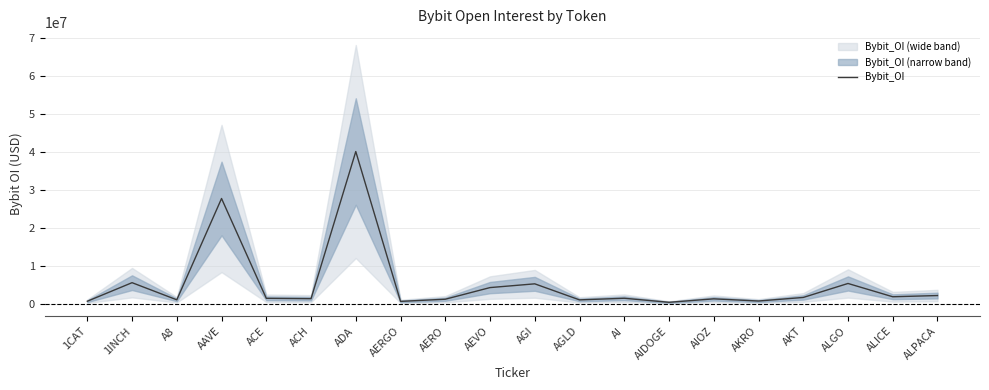

What is the difference between the maximum and minimum values?

39700923